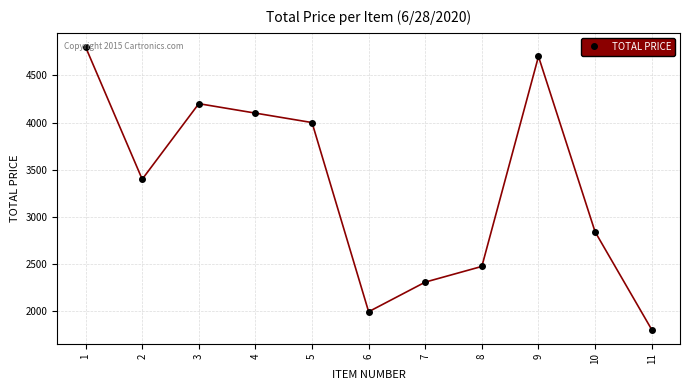

List the labels in order of value, smallest first.

11, 6, 7, 8, 10, 2, 5, 4, 3, 9, 1